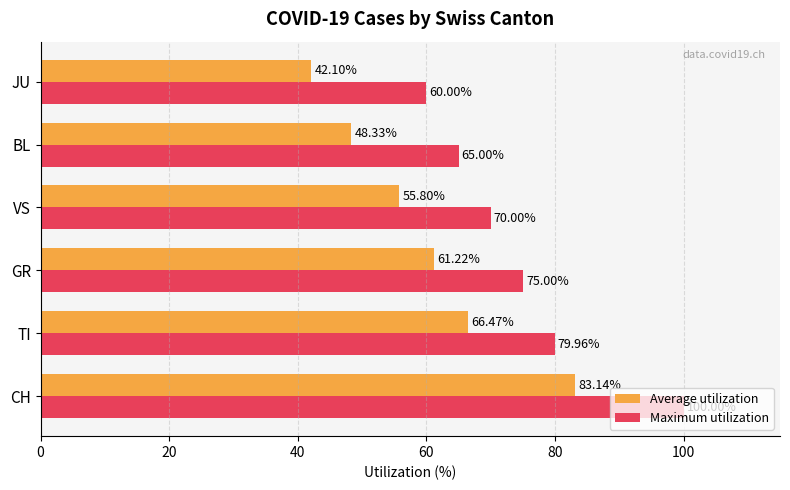

Which series changed the most between CH and TI?

Maximum utilization